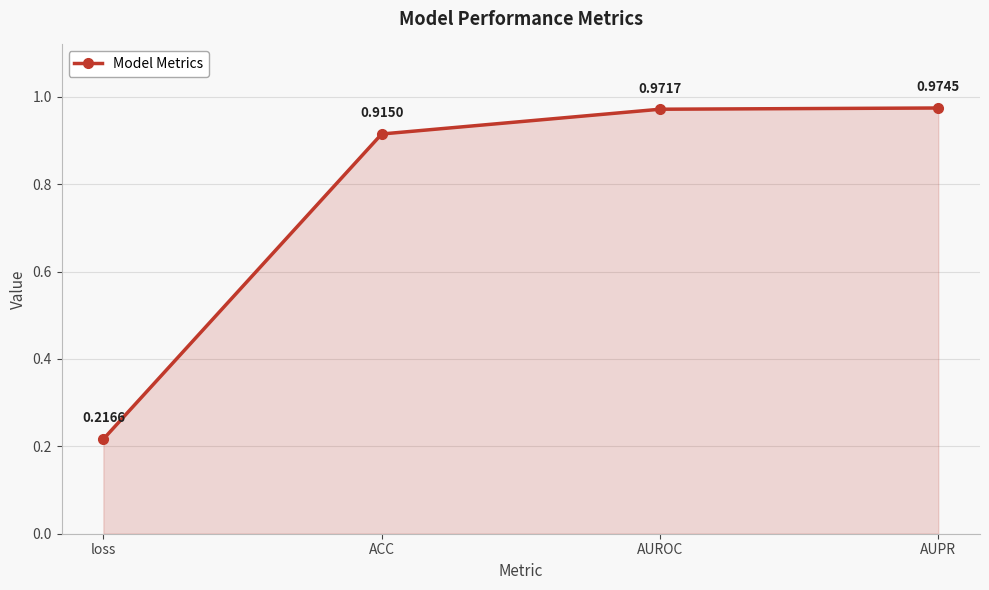

True or false: there are more than 0 points higher than both neighbors.

False